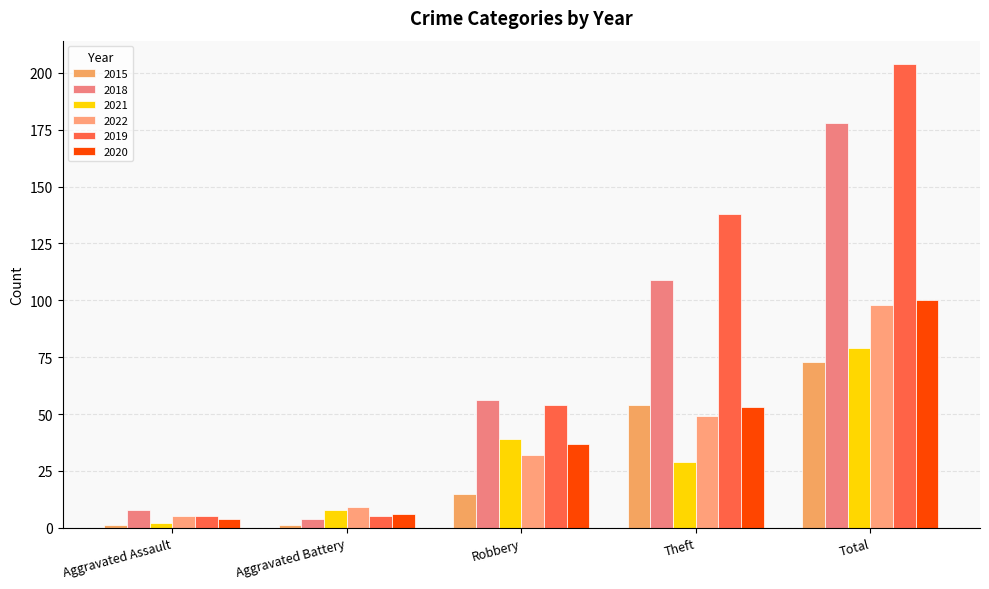

Where is 2022 nearest to the value 51?

Theft